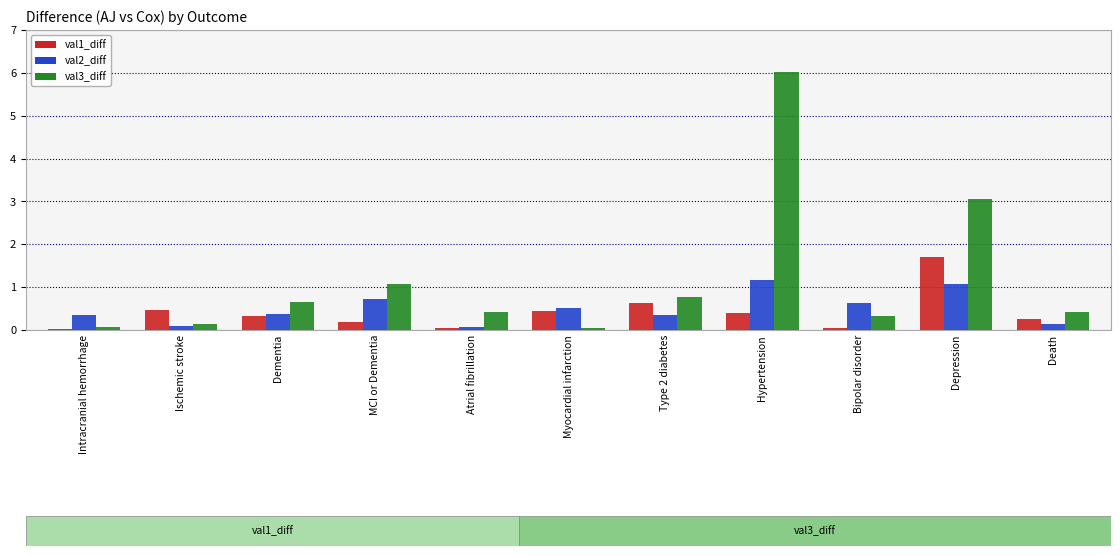

Which series changed the most between MCI or Dementia and Depression?

val3_diff